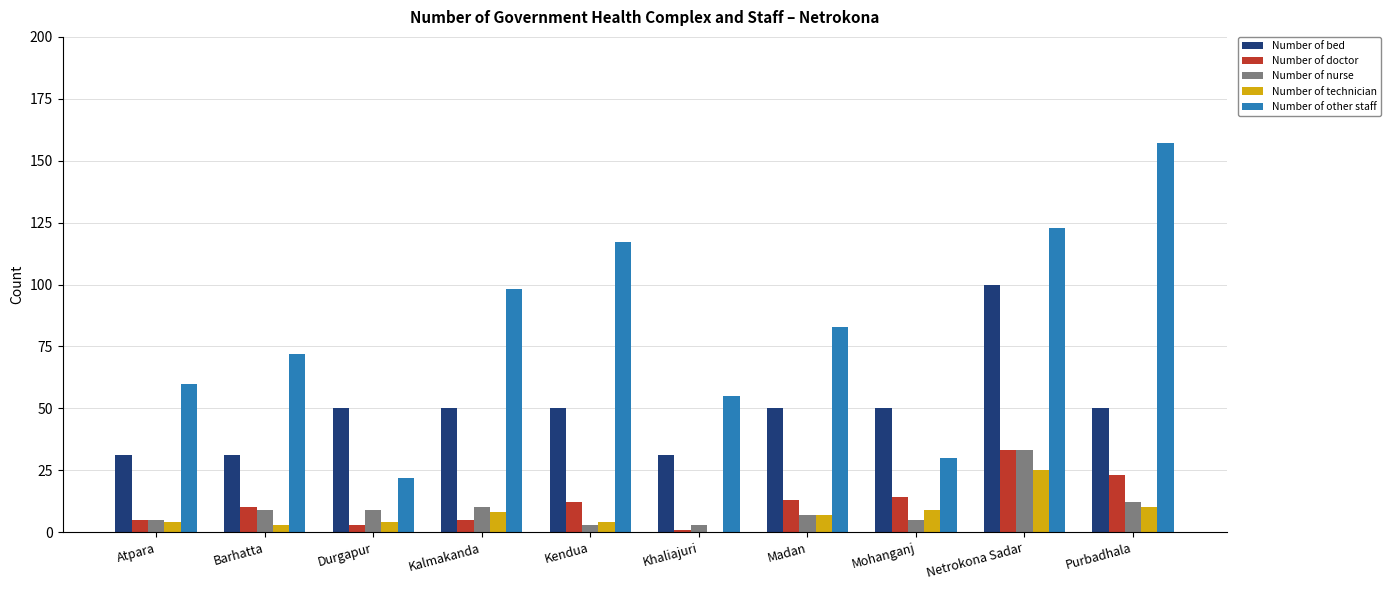

What are all the series names shown in the legend?

Number of bed, Number of doctor, Number of nurse, Number of technician, Number of other staff